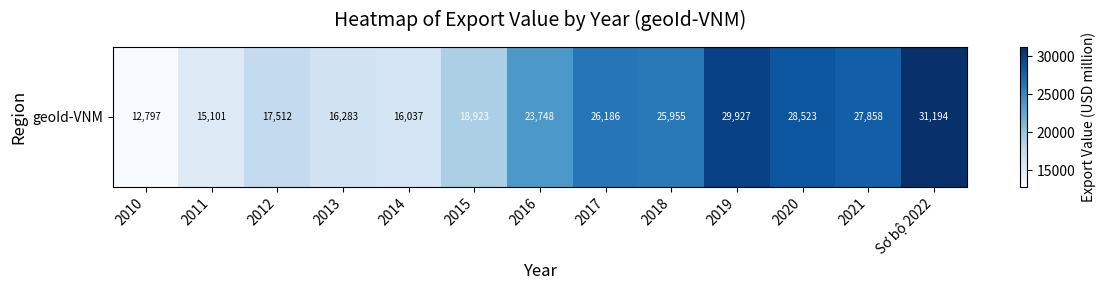

Which label corresponds to the smallest value in the chart?

2010